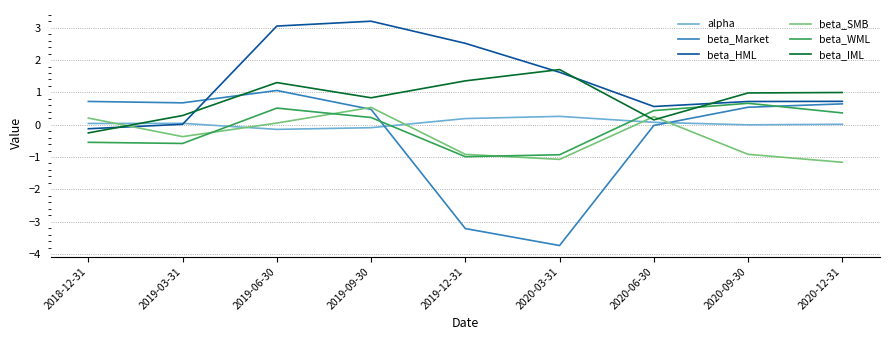

What are all the series names shown in the legend?

alpha, beta_Market, beta_HML, beta_SMB, beta_WML, beta_IML